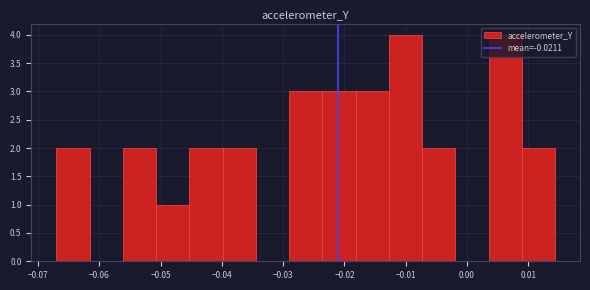

What is the height of the bar covering -0.013 to -0.007 on the x-axis? Neither the bar edges nor the heights are printed on the chart, so give them approximately, as read against the axes.

4